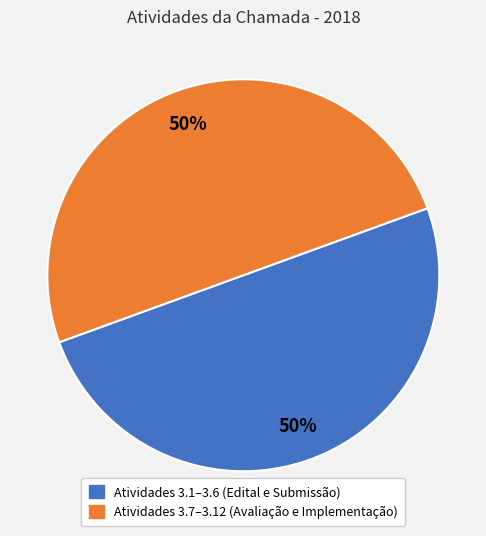

To the nearest percent, what is the average slice percentage?

50%